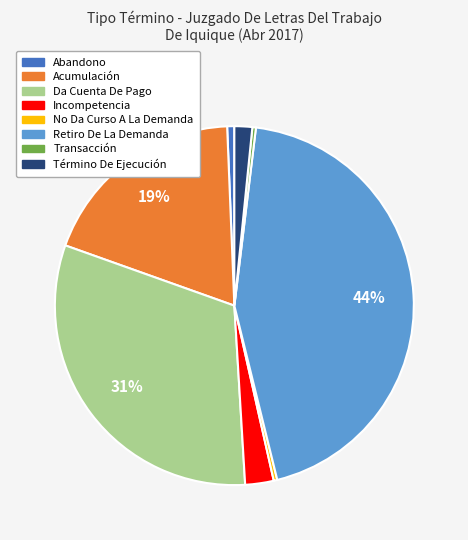

Does any single category account for the majority?

No